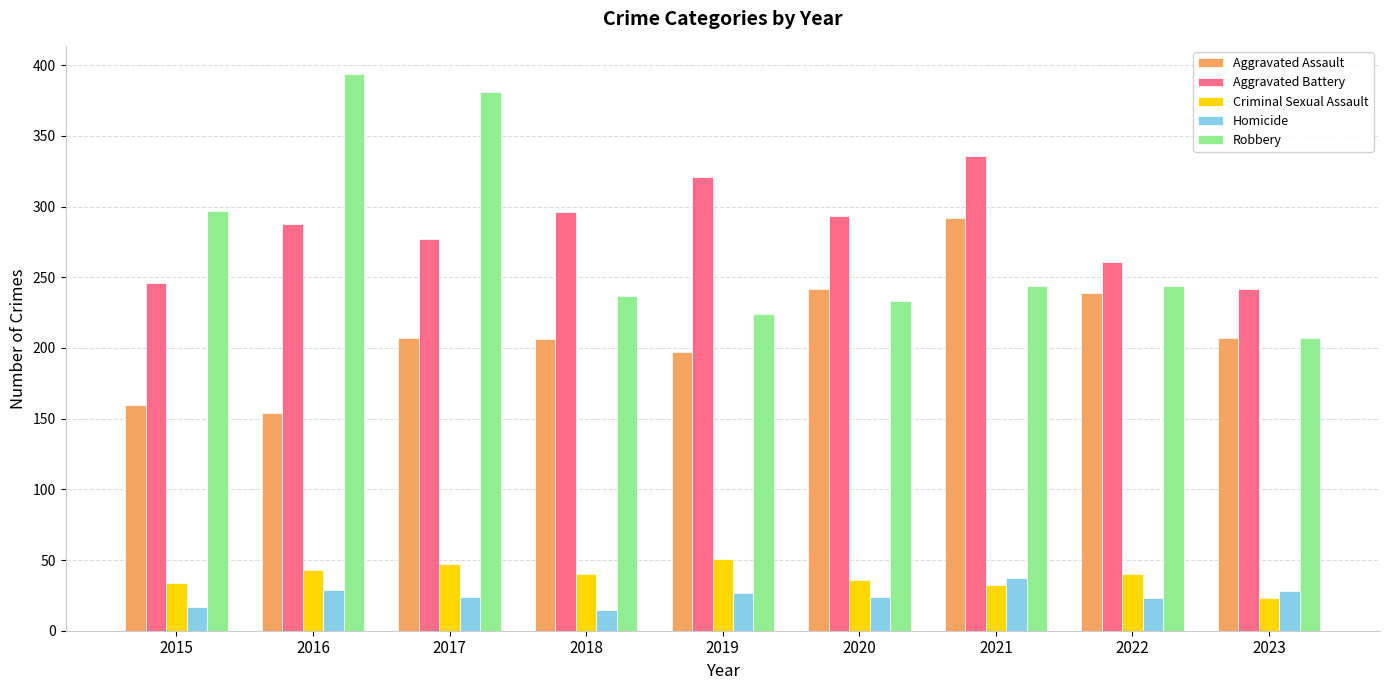

What is the greatest value displayed?

394